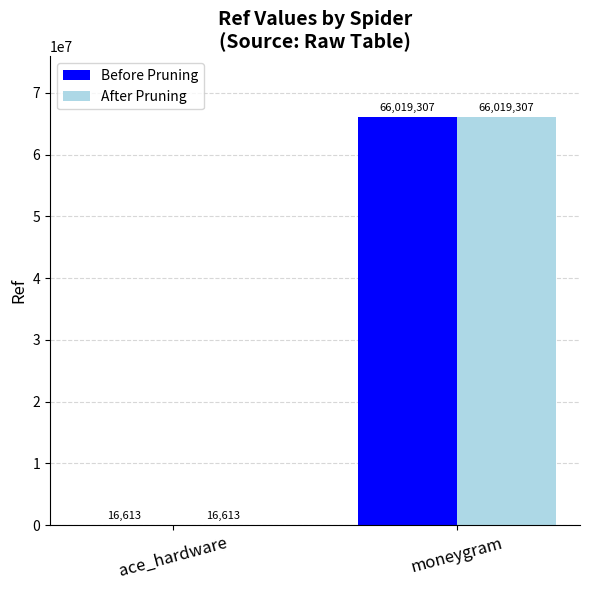

What is the sum of the After Pruning values at moneygram and ace_hardware?

66035920